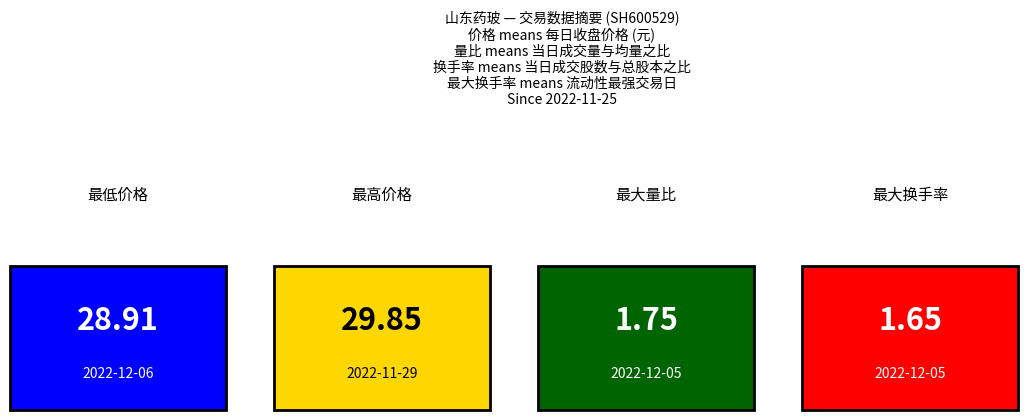

Which series has the largest total across all categories?

价格